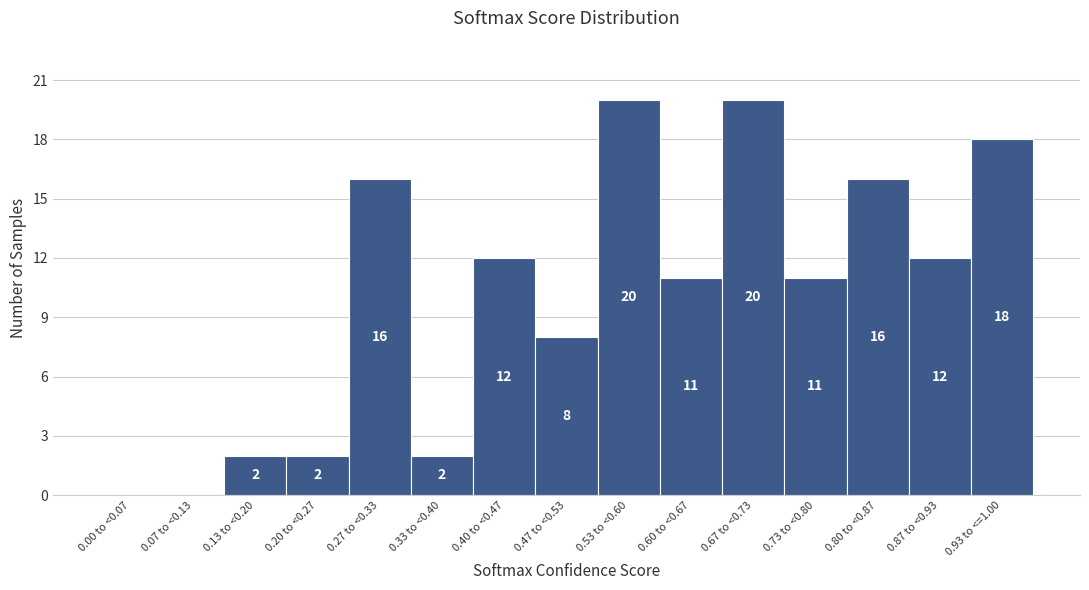

Reading right to left, what are all the values shown in this chart?

0.93 to <=1.00=18	0.87 to <0.93=12	0.80 to <0.87=16	0.73 to <0.80=11	0.67 to <0.73=20	0.60 to <0.67=11	0.53 to <0.60=20	0.47 to <0.53=8	0.40 to <0.47=12	0.33 to <0.40=2	0.27 to <0.33=16	0.20 to <0.27=2	0.13 to <0.20=2	0.07 to <0.13=0	0.00 to <0.07=0